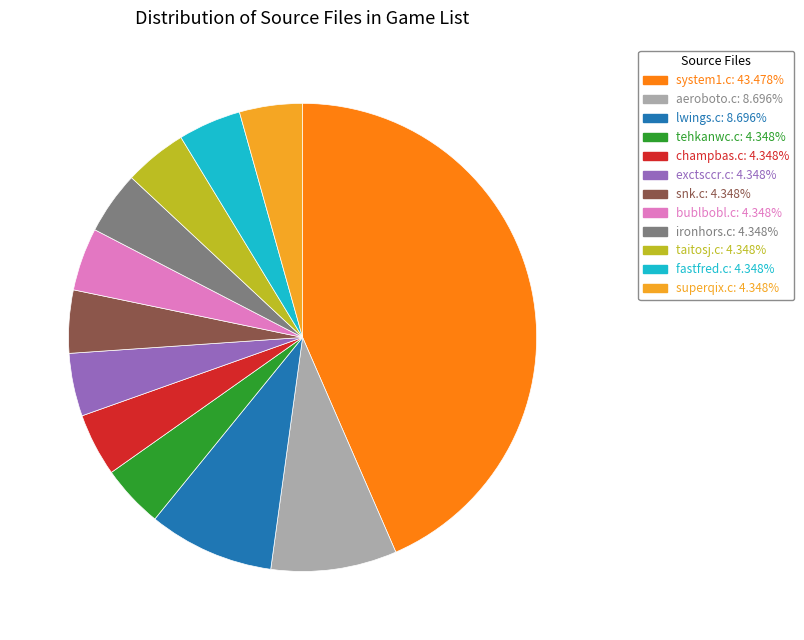

Approximately how many times larger is the value at exctsccr.c compared to champbas.c?

1.0